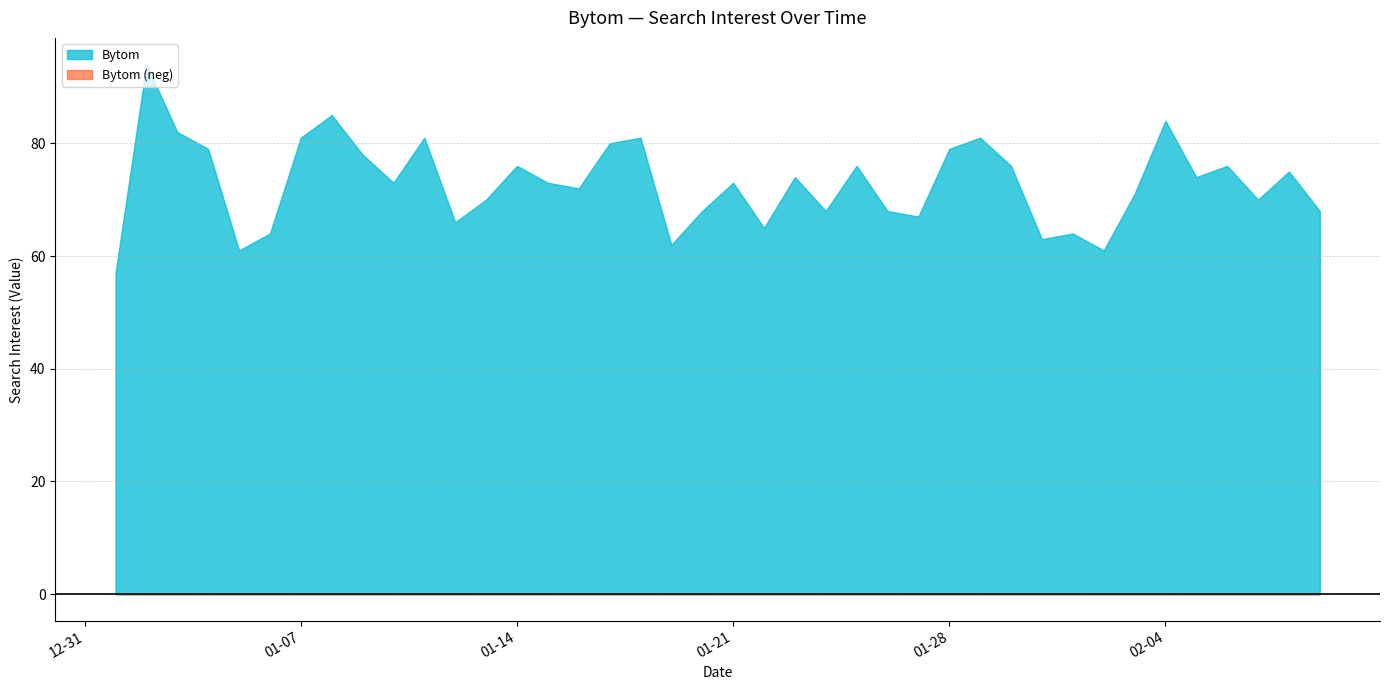

How many categories are shown in the chart?

40